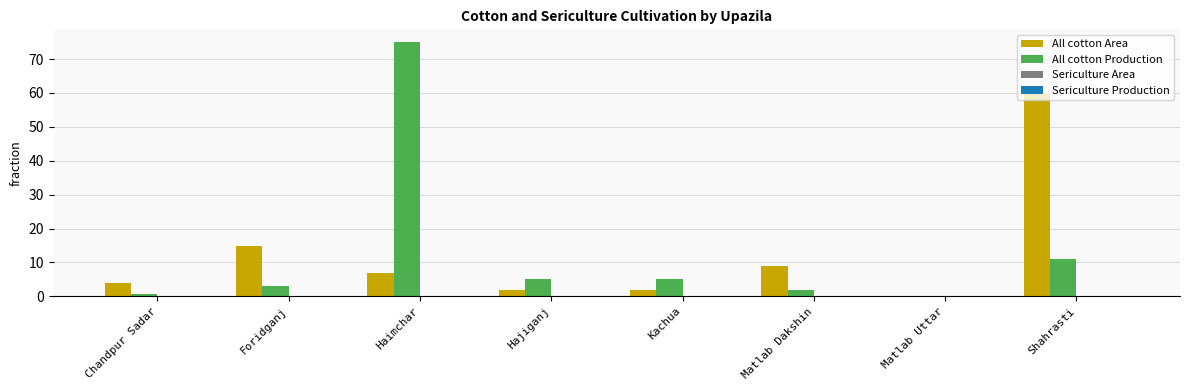

The value of All cotton Area at Chandpur Sadar is 4.0. True or false?

True